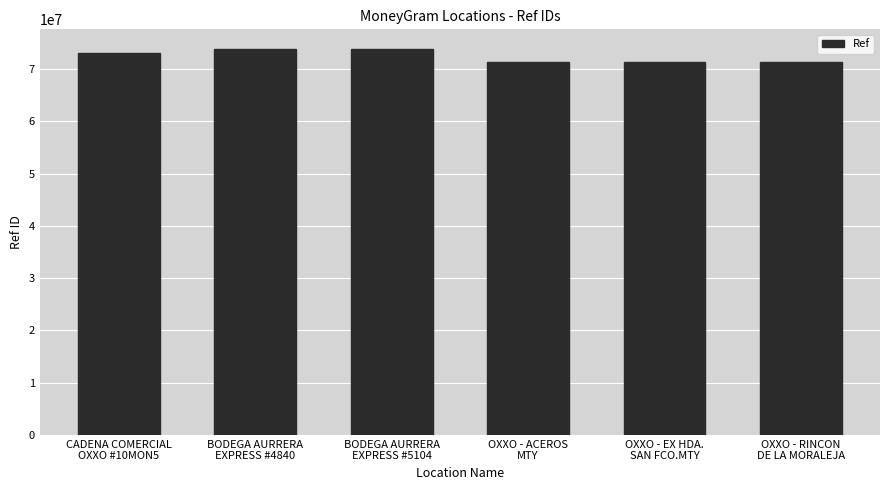

What is the change in value from CADENA COMERCIAL
OXXO #10MON5 to OXXO - EX HDA.
SAN FCO.MTY?

-1720265